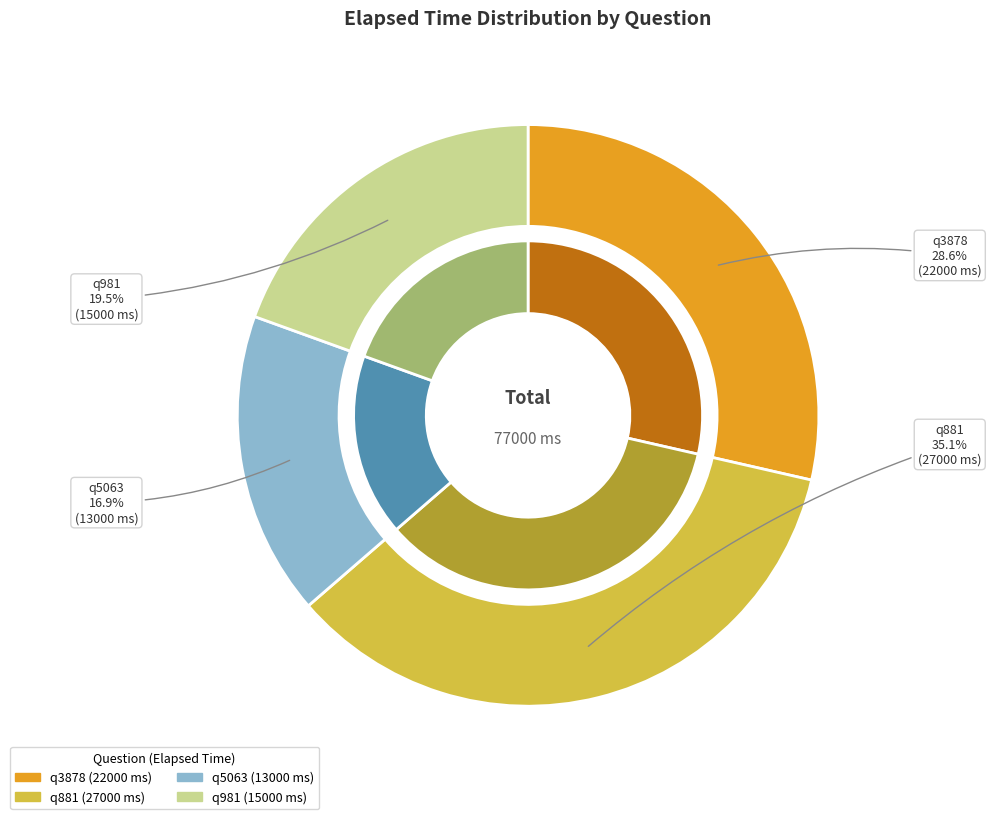

Is it true that q5063 (1546785200864) is 17% of the pie?

True